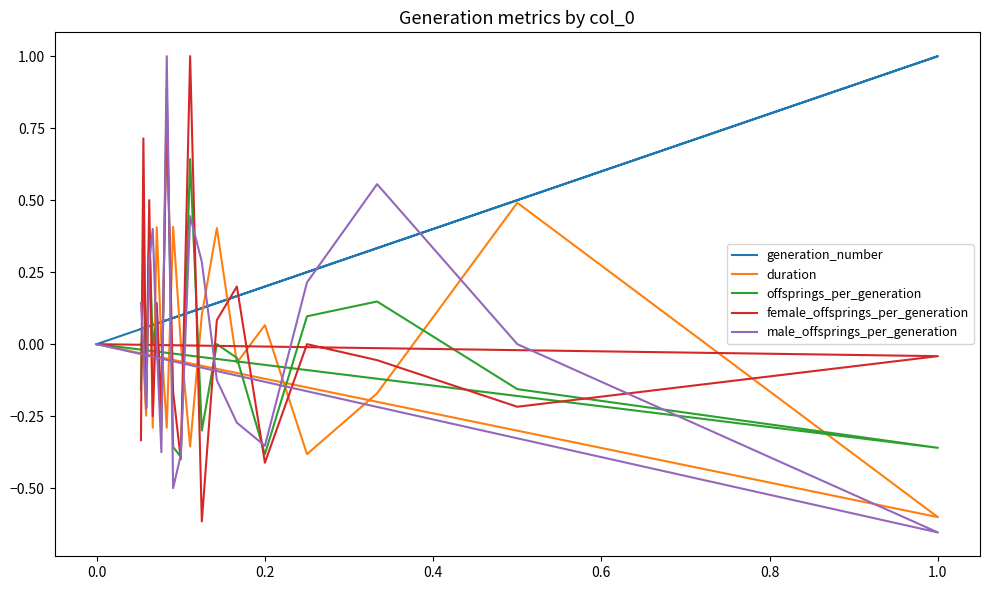

Is it true that duration equals 0.2 at 8?

False